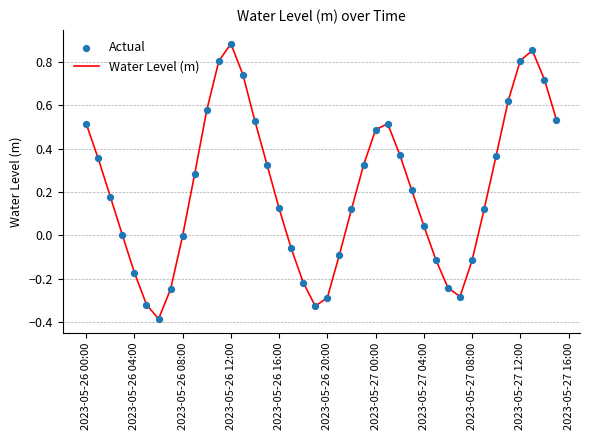

What is the difference between the maximum and minimum values?

1.3